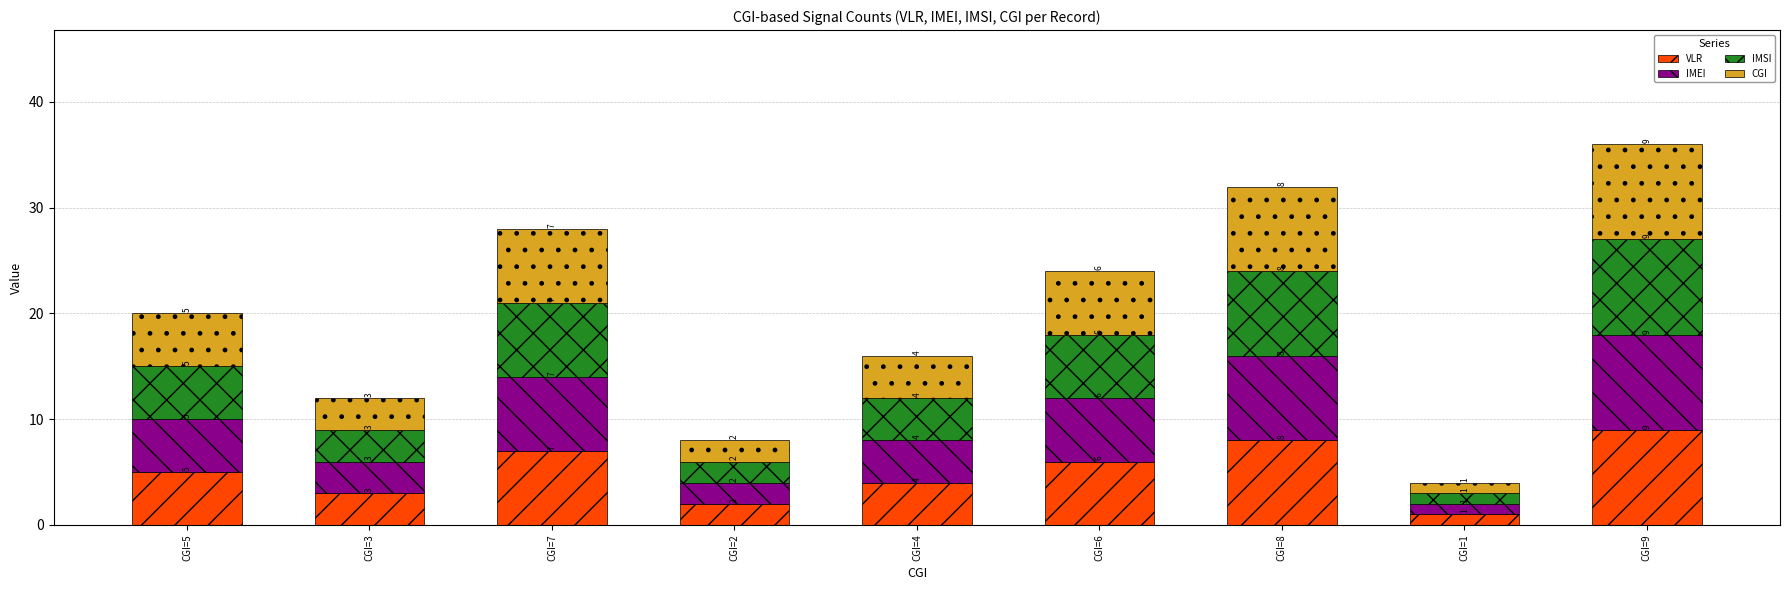

Does the chart contain stacked bars?

Yes